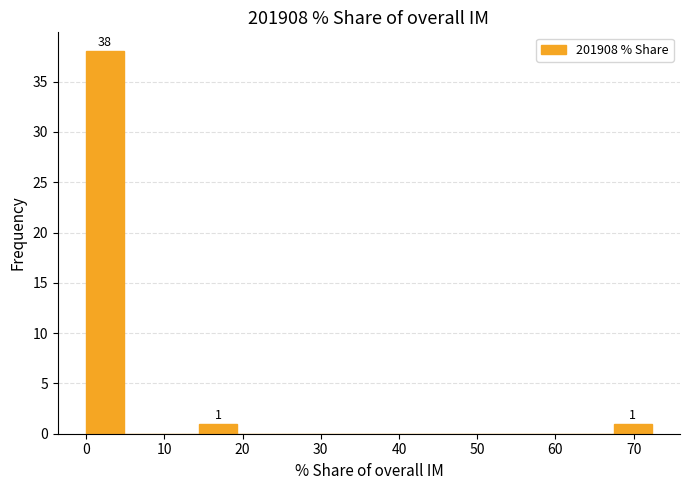

Which range on the x-axis has the tallest bar?

0 to 5